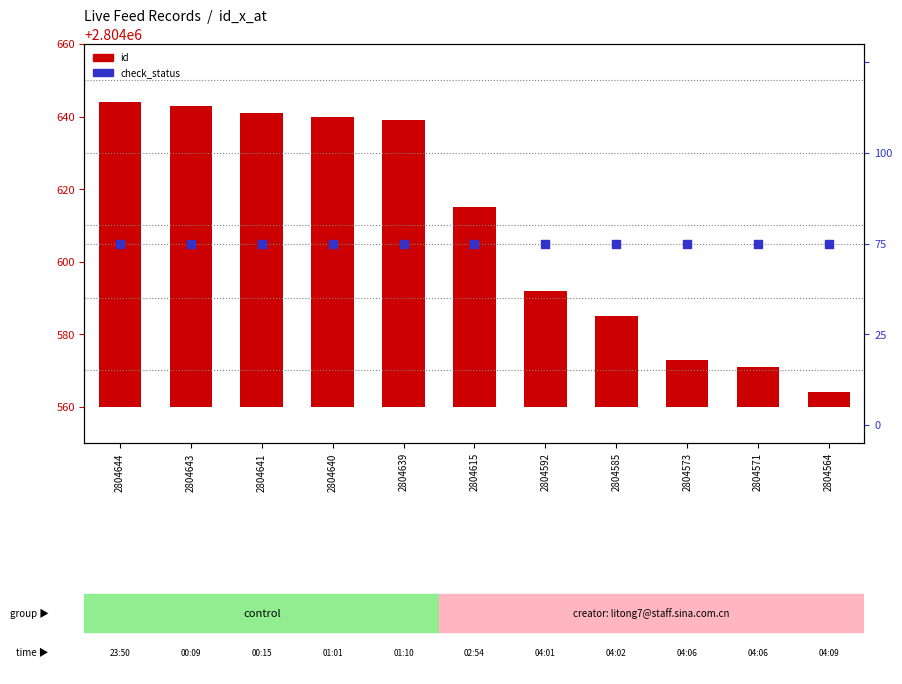

Is the value of check_status at 2804644 greater than the value of id at 2804592?

No